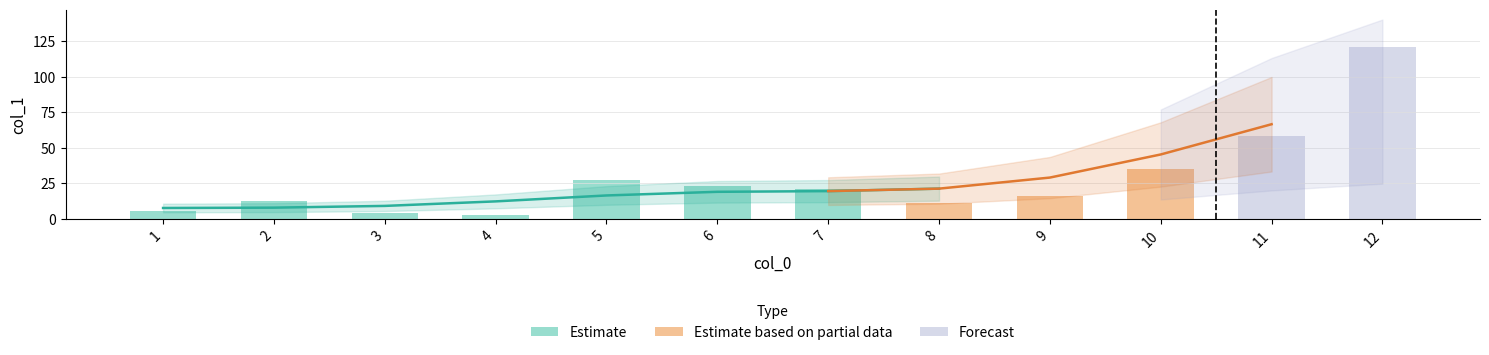

What is the greatest value displayed?

120.7